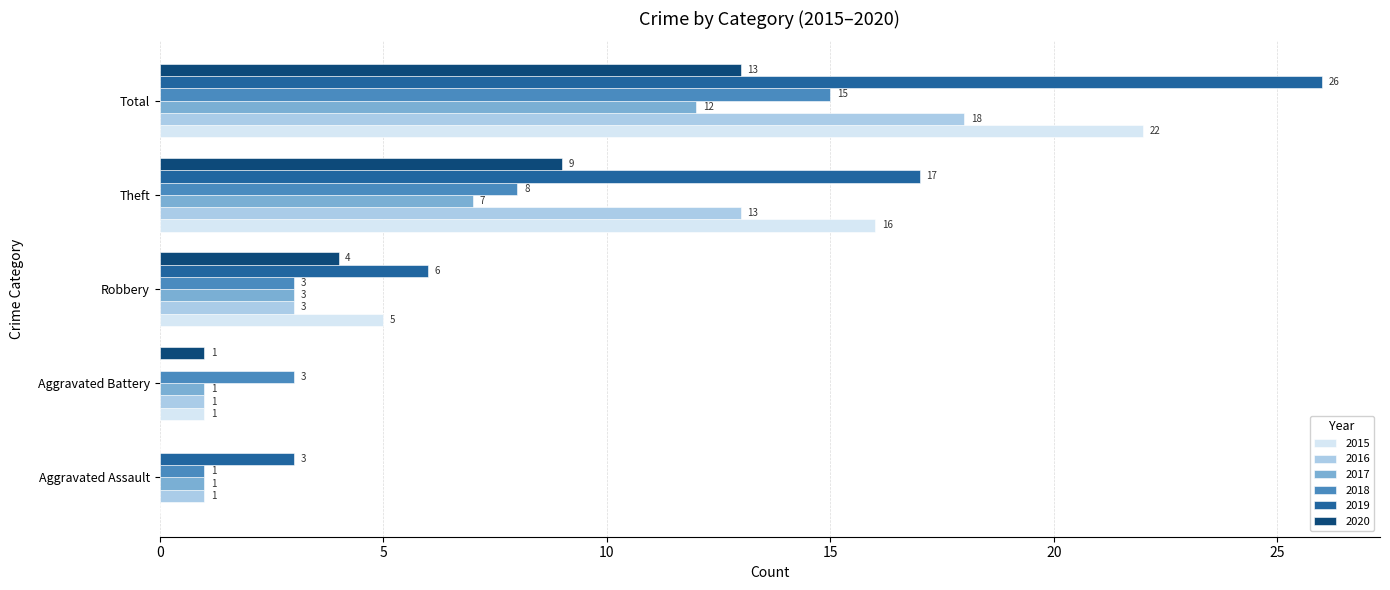

How many positive values does the 2019 series have?

4